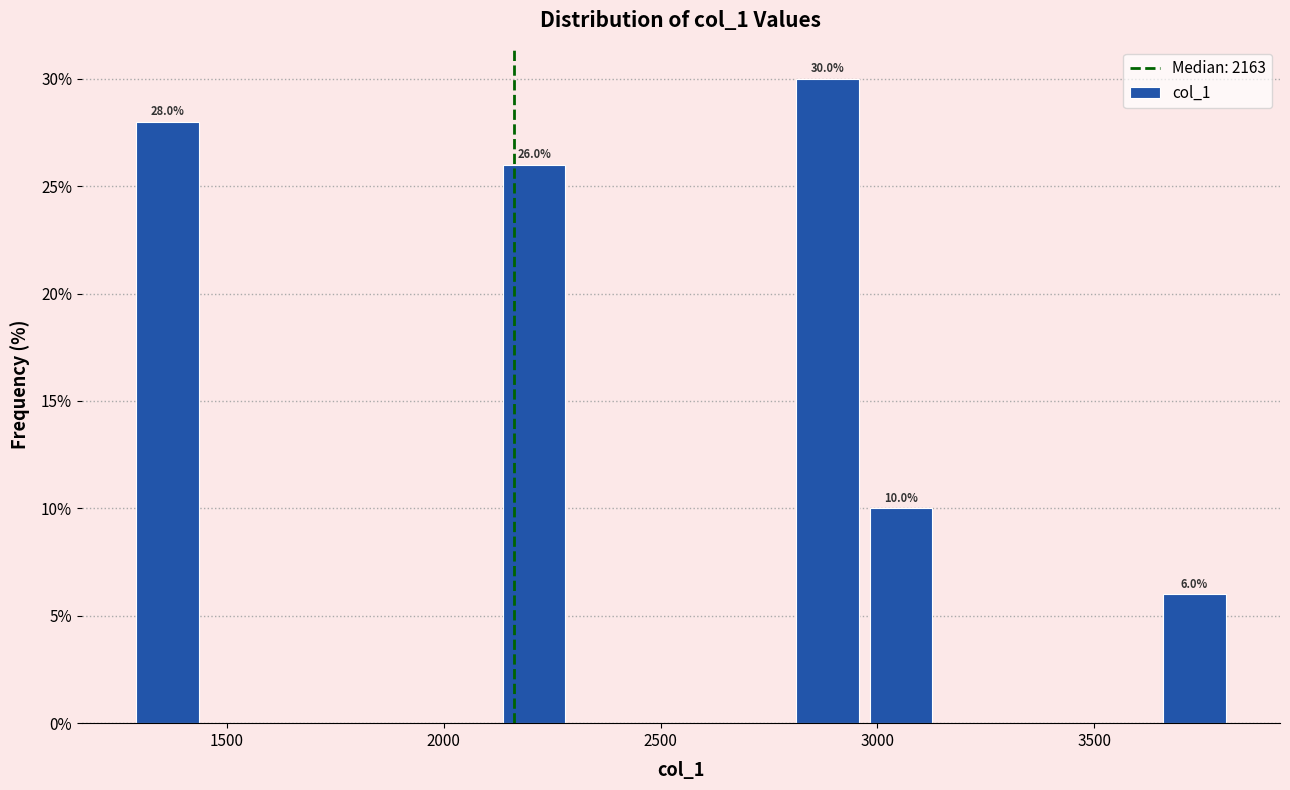

Read against the x-axis, roughly where is the centre of the tallest bar?

2900